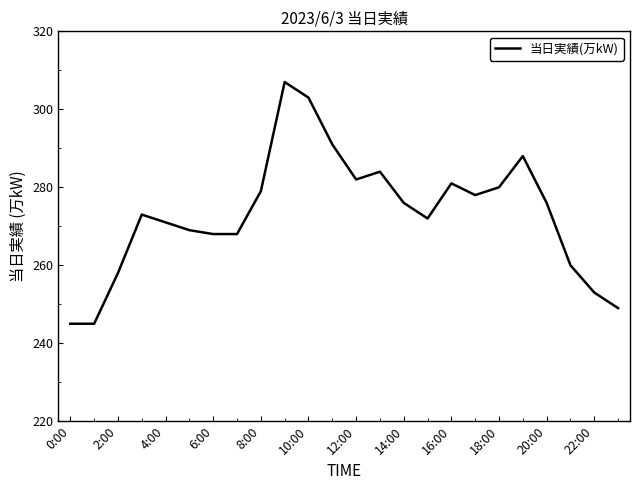

What is the greatest value displayed?

307